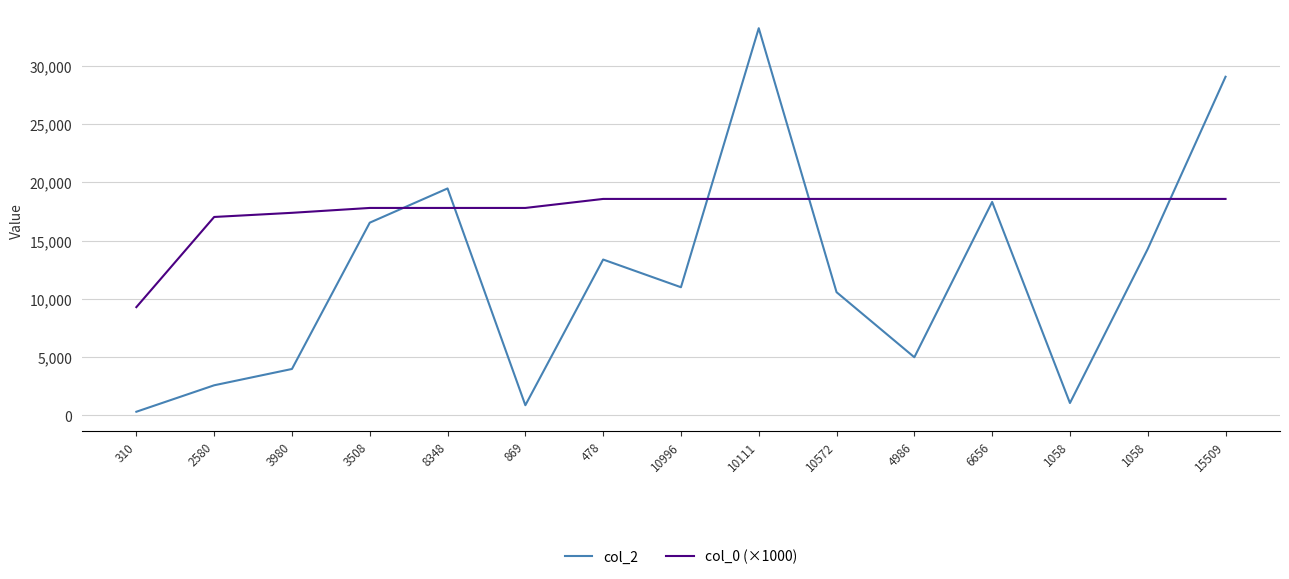

Count the number of data series in this chart.

2